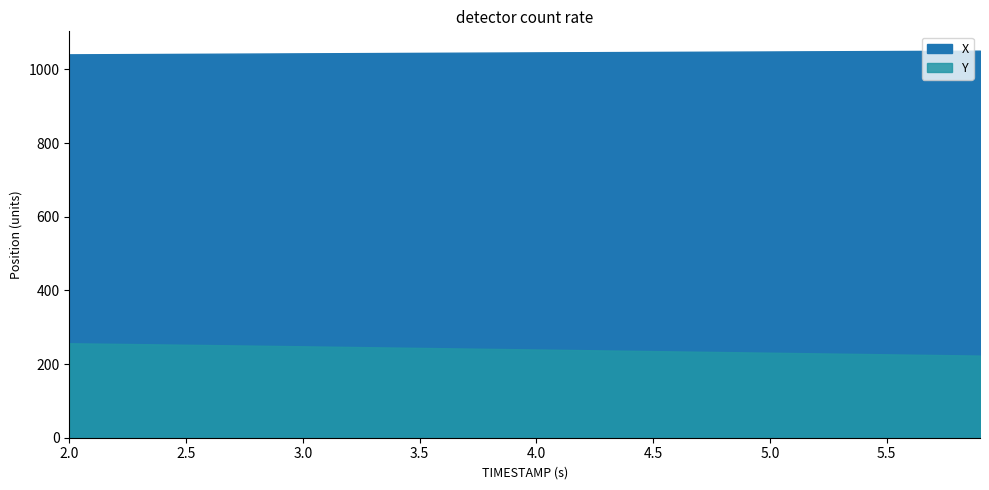

True or false: X and Y cross at least once.

False